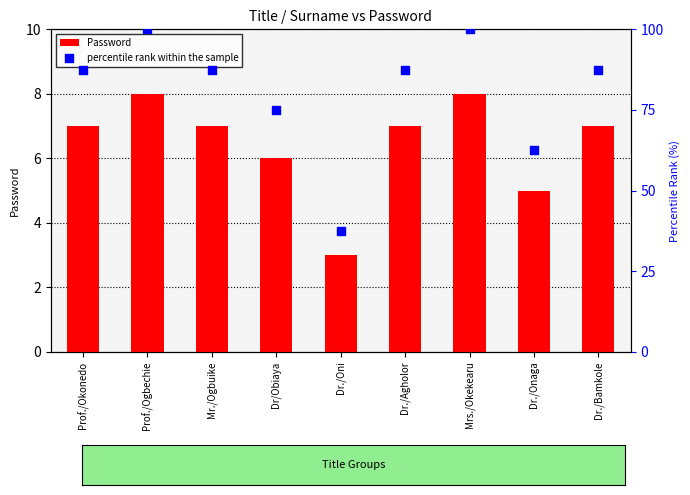

At how many categories does at least one series exceed 52?

8